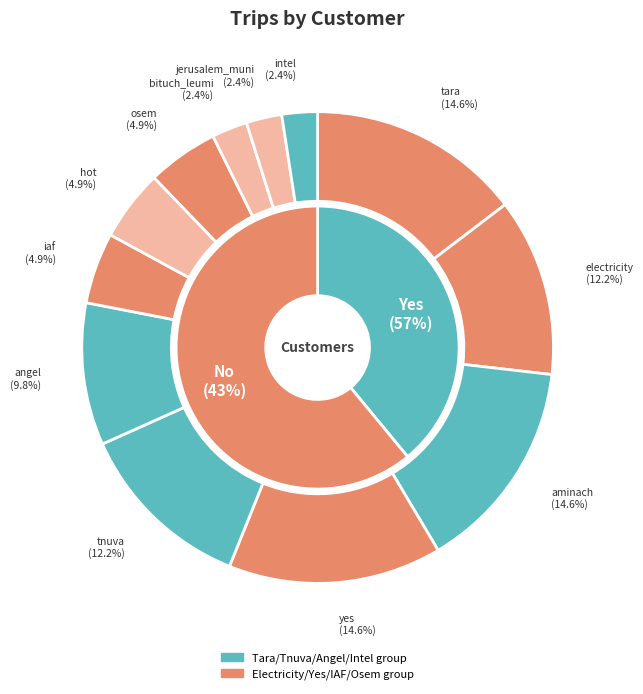

Does any single category account for the majority?

No